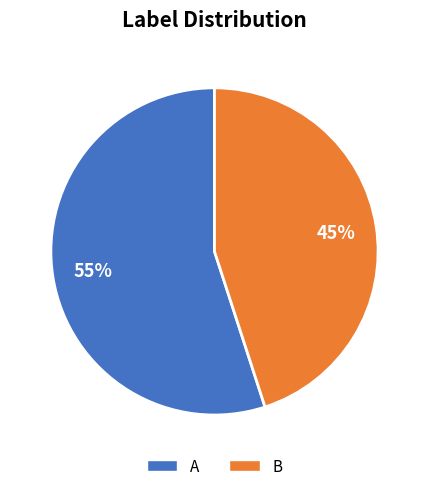

True or false: A accounts for 55% of the total.

True